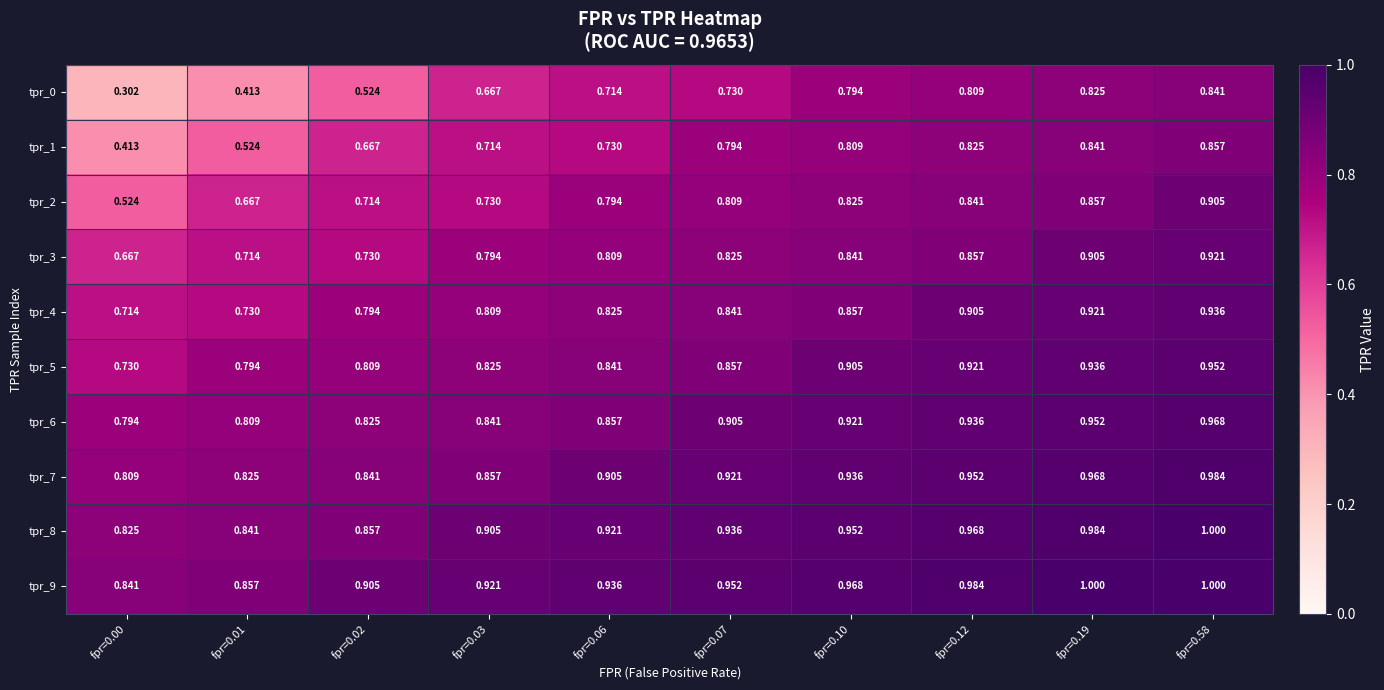

Reading left to right, what are all the values shown in this chart?

tpr_0: fpr=0.00=0.3	fpr=0.01=0.4	fpr=0.02=0.5	fpr=0.03=0.7	fpr=0.06=0.7	fpr=0.07=0.7	fpr=0.10=0.8	fpr=0.12=0.8	fpr=0.19=0.8	fpr=0.58=0.8
tpr_1: fpr=0.00=0.4	fpr=0.01=0.5	fpr=0.02=0.7	fpr=0.03=0.7	fpr=0.06=0.7	fpr=0.07=0.8	fpr=0.10=0.8	fpr=0.12=0.8	fpr=0.19=0.8	fpr=0.58=0.9
tpr_2: fpr=0.00=0.5	fpr=0.01=0.7	fpr=0.02=0.7	fpr=0.03=0.7	fpr=0.06=0.8	fpr=0.07=0.8	fpr=0.10=0.8	fpr=0.12=0.8	fpr=0.19=0.9	fpr=0.58=0.9
tpr_3: fpr=0.00=0.7	fpr=0.01=0.7	fpr=0.02=0.7	fpr=0.03=0.8	fpr=0.06=0.8	fpr=0.07=0.8	fpr=0.10=0.8	fpr=0.12=0.9	fpr=0.19=0.9	fpr=0.58=0.9
tpr_4: fpr=0.00=0.7	fpr=0.01=0.7	fpr=0.02=0.8	fpr=0.03=0.8	fpr=0.06=0.8	fpr=0.07=0.8	fpr=0.10=0.9	fpr=0.12=0.9	fpr=0.19=0.9	fpr=0.58=0.9
tpr_5: fpr=0.00=0.7	fpr=0.01=0.8	fpr=0.02=0.8	fpr=0.03=0.8	fpr=0.06=0.8	fpr=0.07=0.9	fpr=0.10=0.9	fpr=0.12=0.9	fpr=0.19=0.9	fpr=0.58=1.0
tpr_6: fpr=0.00=0.8	fpr=0.01=0.8	fpr=0.02=0.8	fpr=0.03=0.8	fpr=0.06=0.9	fpr=0.07=0.9	fpr=0.10=0.9	fpr=0.12=0.9	fpr=0.19=1.0	fpr=0.58=1.0
tpr_7: fpr=0.00=0.8	fpr=0.01=0.8	fpr=0.02=0.8	fpr=0.03=0.9	fpr=0.06=0.9	fpr=0.07=0.9	fpr=0.10=0.9	fpr=0.12=1.0	fpr=0.19=1.0	fpr=0.58=1.0
tpr_8: fpr=0.00=0.8	fpr=0.01=0.8	fpr=0.02=0.9	fpr=0.03=0.9	fpr=0.06=0.9	fpr=0.07=0.9	fpr=0.10=1.0	fpr=0.12=1.0	fpr=0.19=1.0	fpr=0.58=1.0
tpr_9: fpr=0.00=0.8	fpr=0.01=0.9	fpr=0.02=0.9	fpr=0.03=0.9	fpr=0.06=0.9	fpr=0.07=1.0	fpr=0.10=1.0	fpr=0.12=1.0	fpr=0.19=1.0	fpr=0.58=1.0